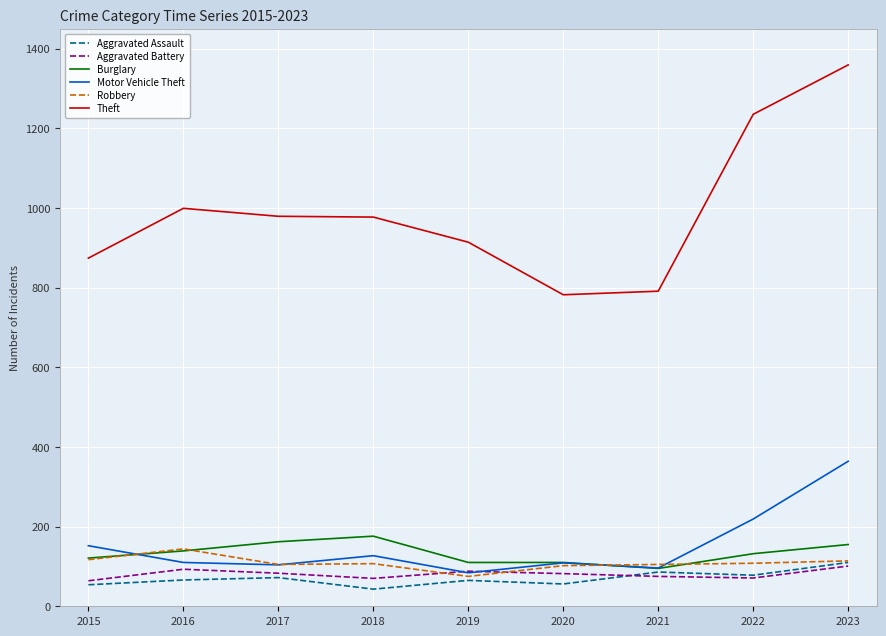

Which label corresponds to the largest value in the chart?

2023